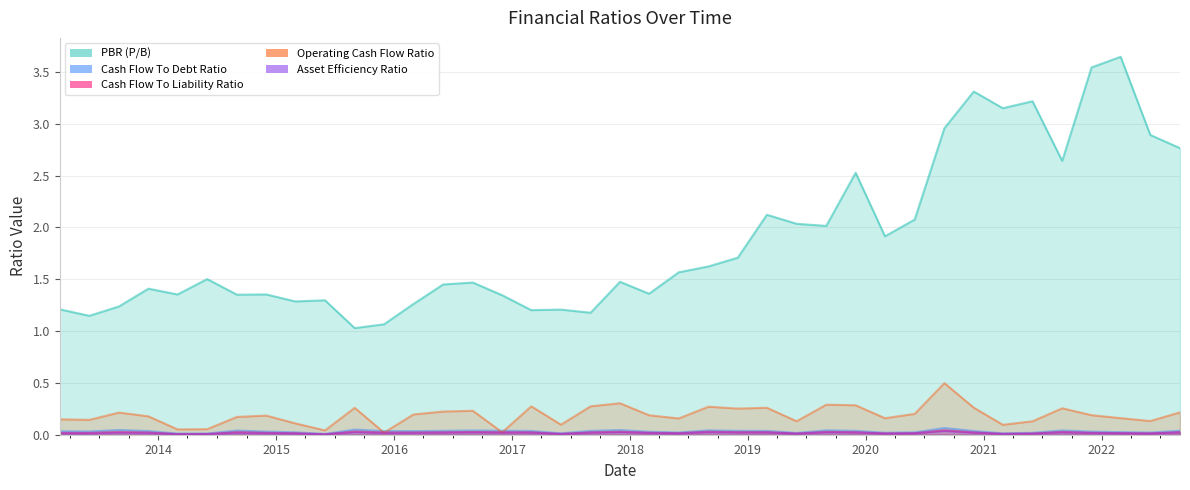

Where is Cash Flow To Debt Ratio nearest to the value 0?

2015-06-01